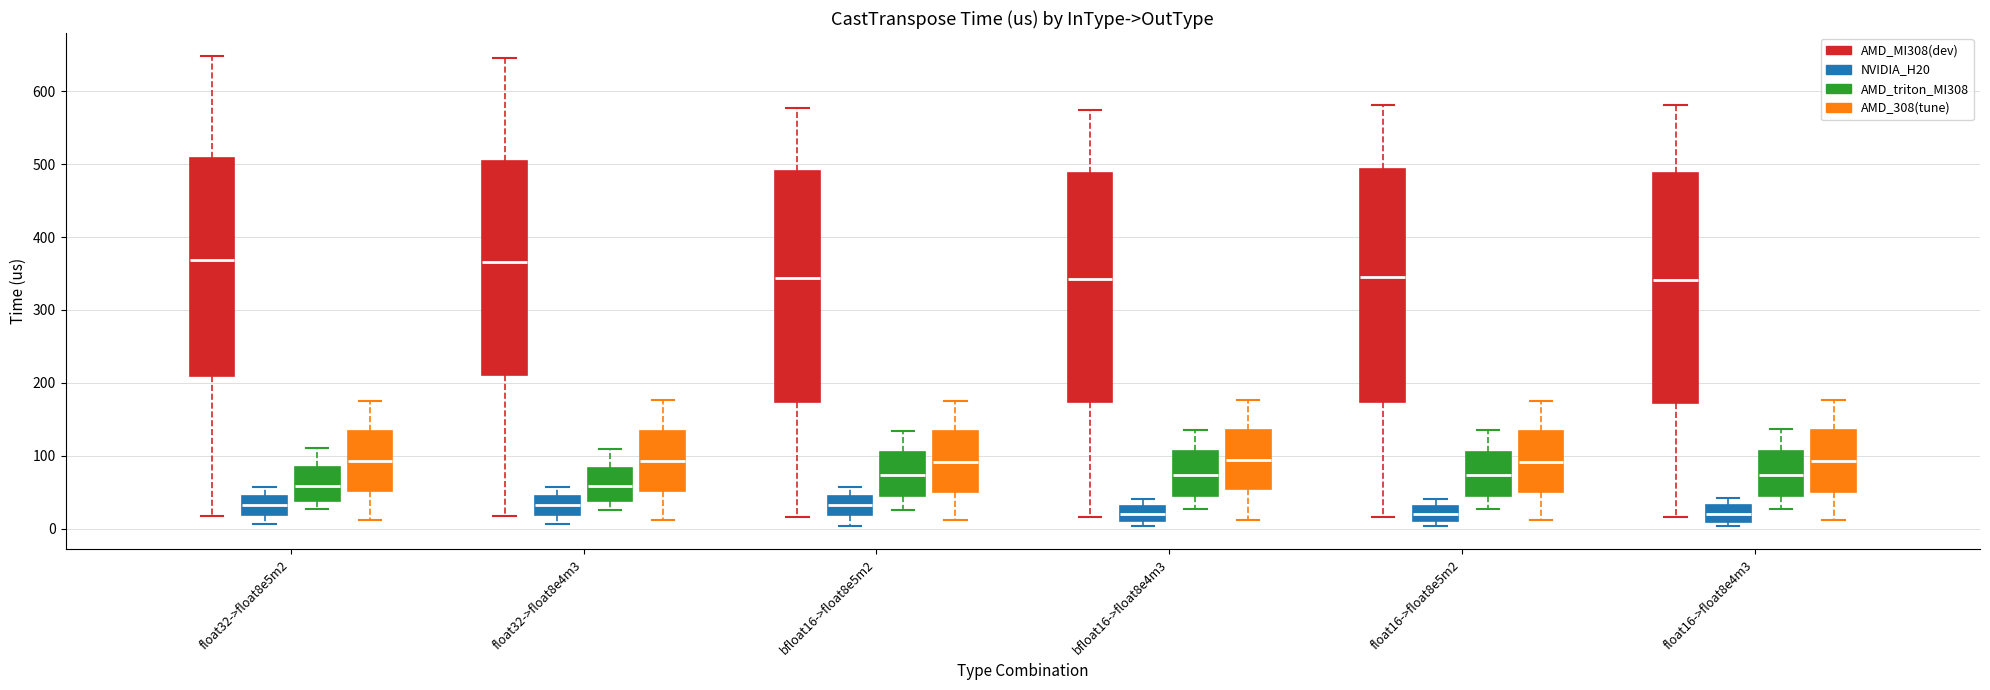

Where does the lower whisker of the box for float32->float8e4m3 (AMD_308(tune)) end on the y-axis? The values are not printed on the chart, so give them approximately, as read against the axis.

10